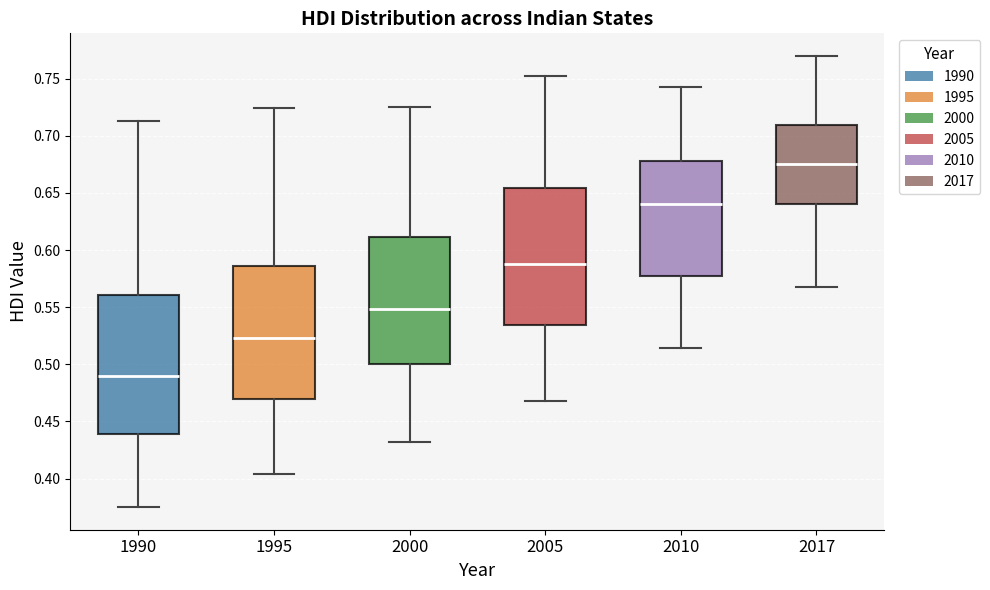

Which box's median line is the highest?

2017